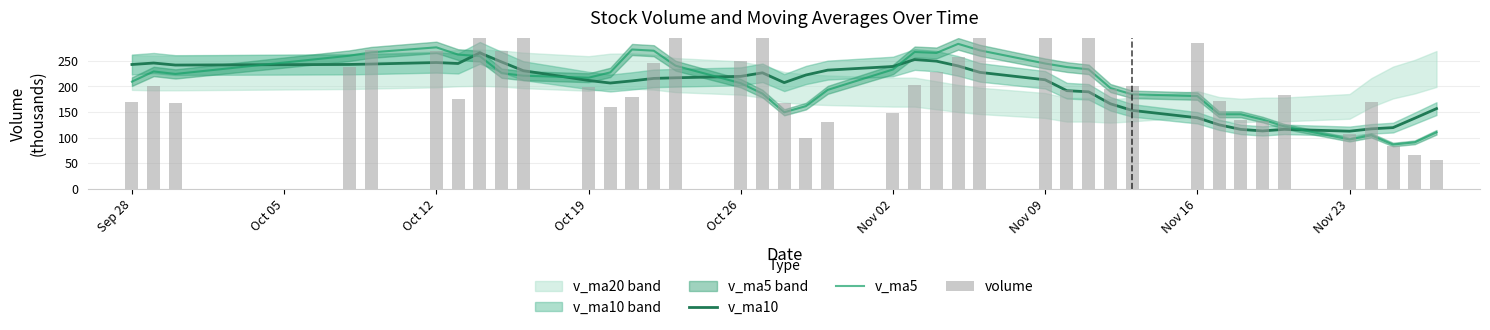

List the series in order of their overall mean, lowest first.

v_ma10, v_ma5, volume